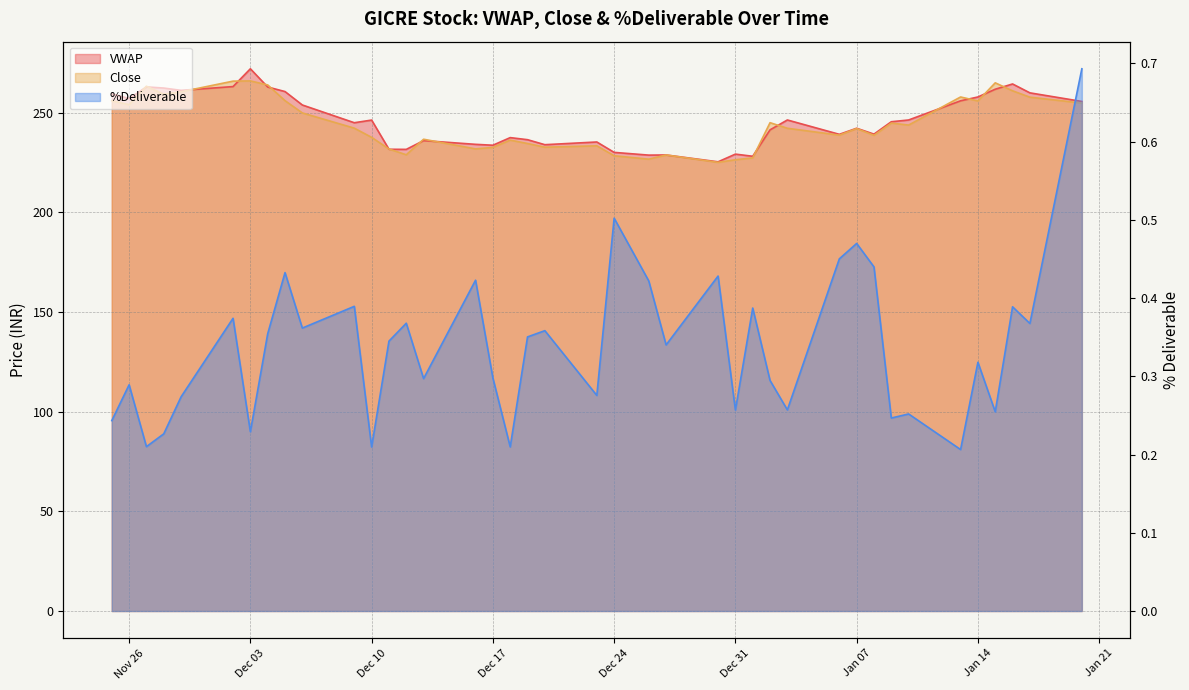

What is the highest value of the %Deliverable series?

0.7